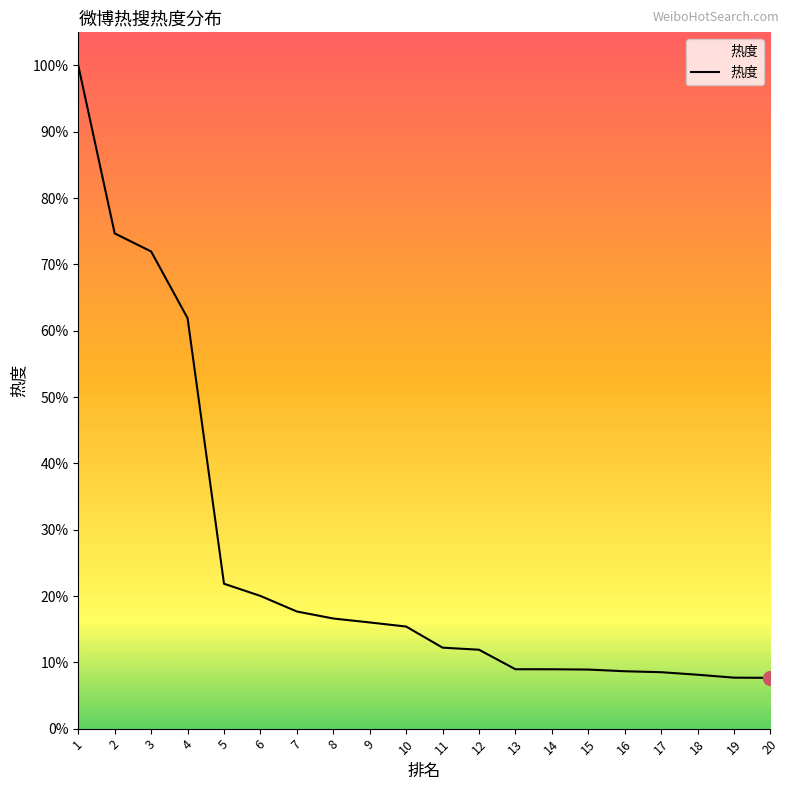

Does the chart have visible grid lines?

No